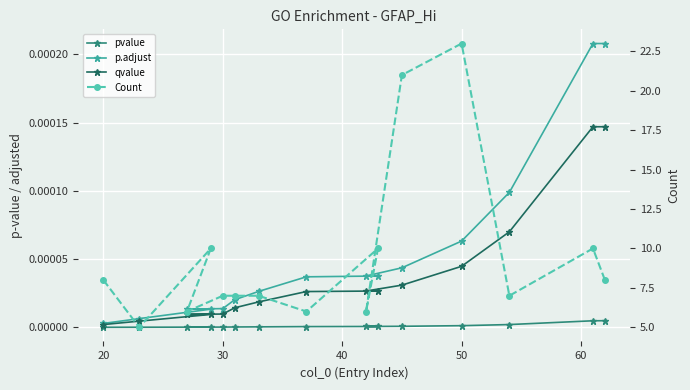

True or false: Count has more than 1 interior local peaks.

True